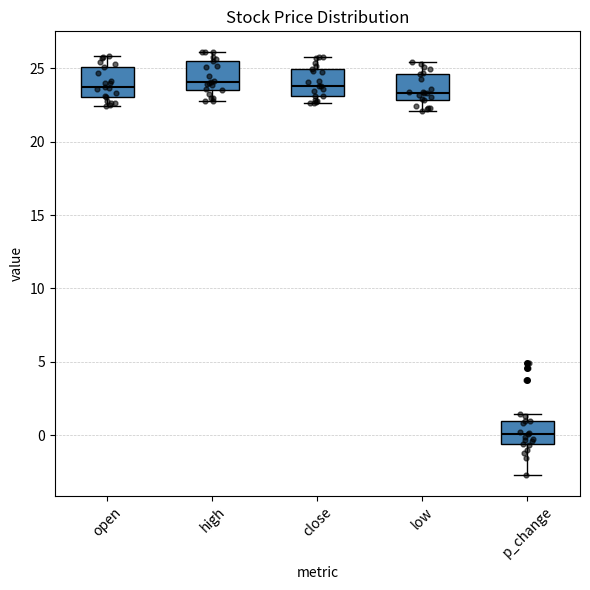

Reading left to right, transcribe this box plot: for each box, give where its median line is, the range the box spans, and where its two whiskers end, as read against the y-axis. The values are not printed on the chart, so give them approximately, as read against the axis.

open: median 23.5, box 23.0 to 25.0, whiskers 22.5 to 26.0
high: median 24.0, box 23.5 to 25.5, whiskers 23.0 to 26.0
close: median 24.0, box 23.0 to 25.0, whiskers 22.5 to 26.0
low: median 23.5, box 23.0 to 24.5, whiskers 22.0 to 25.5
p_change: median 0.0, box -0.5 to 1.0, whiskers -2.5 to 1.5